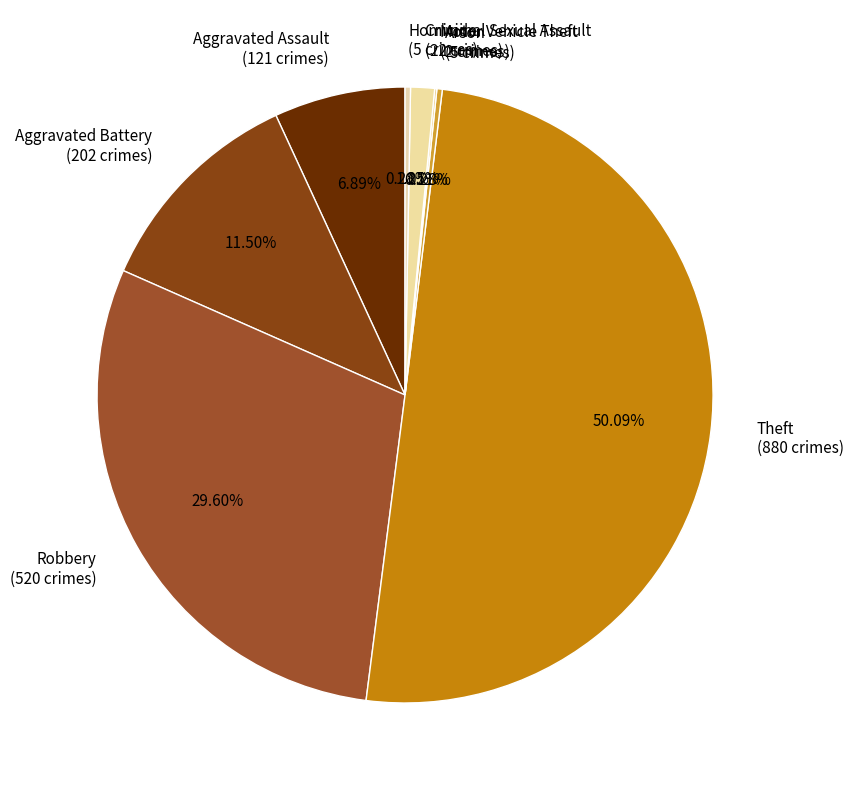

The Arson slice represents 0% of the pie. True or false?

True